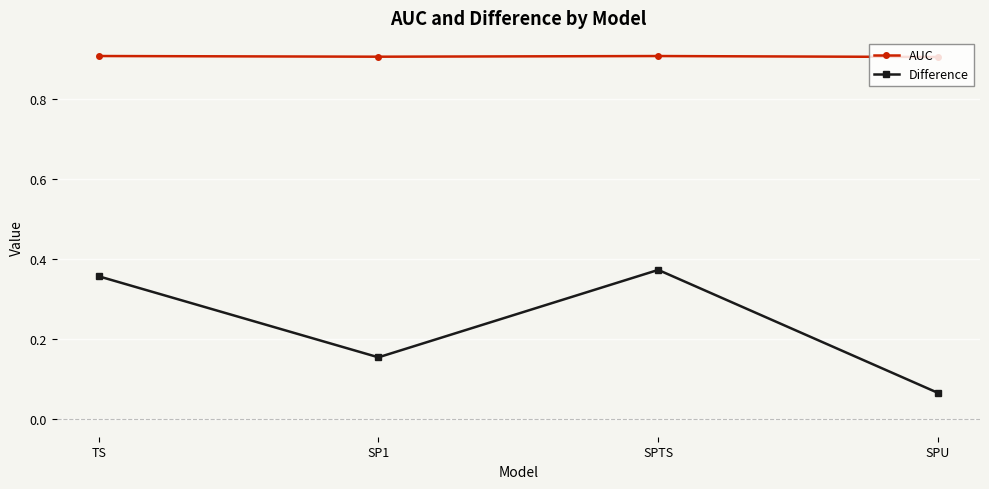

The AUC series shows 0.9 at SP1. True or false?

True